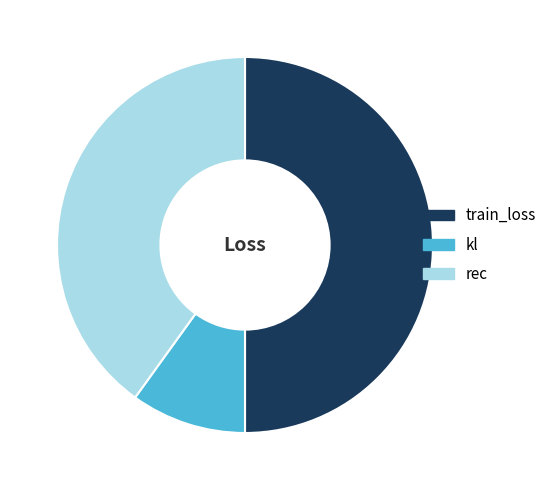

Rank the categories by value from lowest to highest.

kl, rec, train_loss